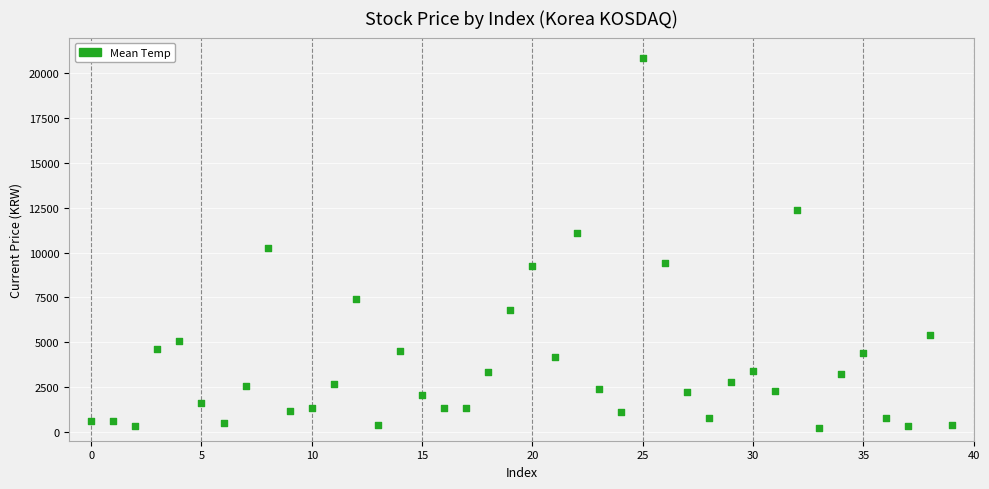

What is the range of Y values (max minus min)?

20625